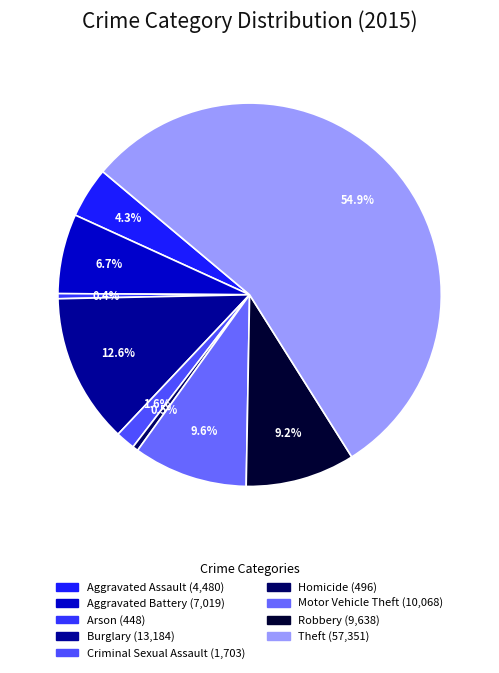

What percentage do Homicide and Criminal Sexual Assault together represent?

2.1%